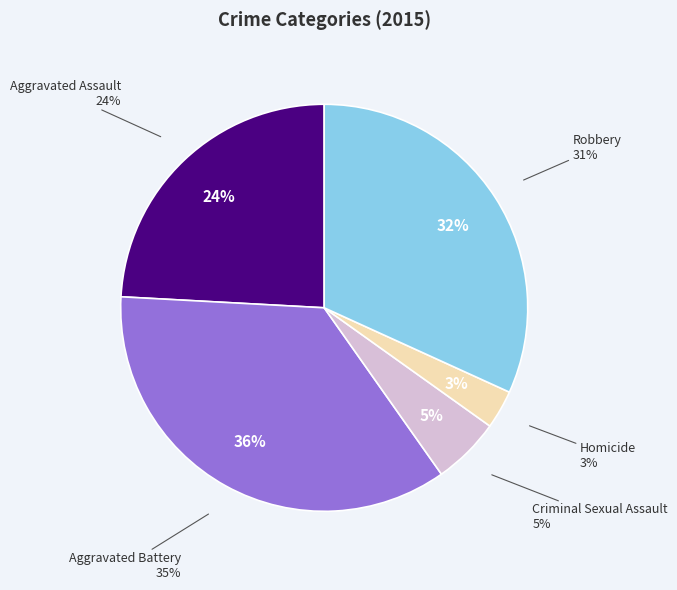

What is the total percentage of Robbery and Criminal Sexual Assault?

37.2%